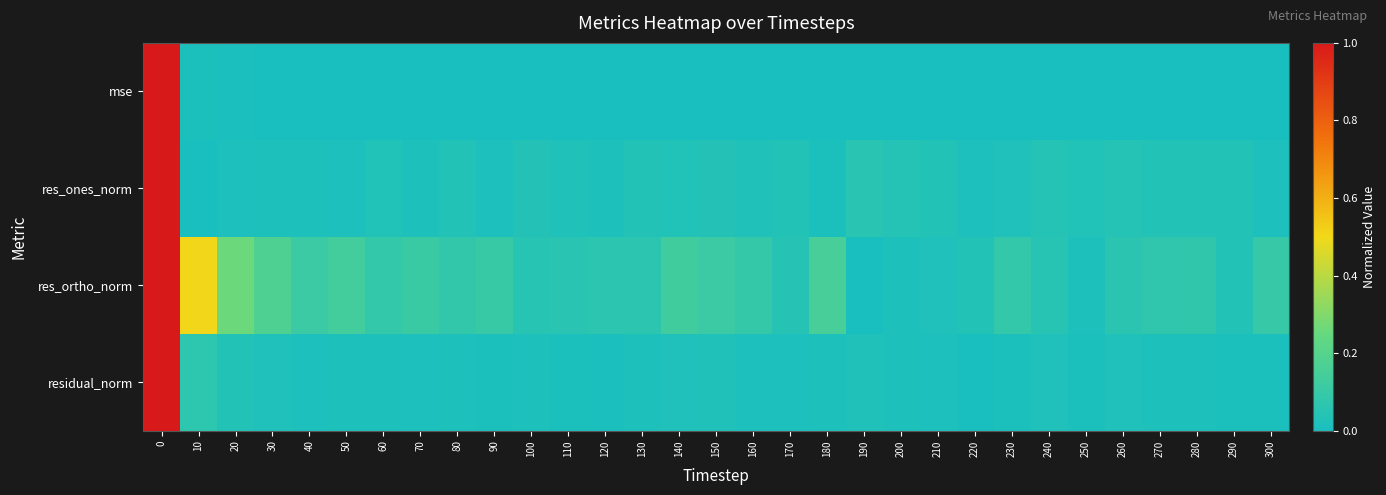

Reading left to right, extract all data points from this chart.

mse: 0=1.0	10=0.0	20=0.0	30=0.0	40=0.0	50=0.0	60=0.0	70=0.0	80=0.0	90=0.0	100=0.0	110=0.0	120=0.0	130=0.0	140=0.0	150=0.0	160=0.0	170=0.0	180=0.0	190=0.0	200=0.0	210=0.0	220=0.0	230=0.0	240=0.0	250=0.0	260=0.0	270=0.0	280=0.0	290=0.0	300=0.0
res_ones_norm: 0=1.0	10=0.0	20=0.0	30=0.0	40=0.0	50=0.0	60=0.0	70=0.0	80=0.0	90=0.0	100=0.0	110=0.0	120=0.0	130=0.0	140=0.0	150=0.0	160=0.0	170=0.0	180=0.0	190=0.1	200=0.0	210=0.0	220=0.0	230=0.0	240=0.0	250=0.0	260=0.0	270=0.0	280=0.0	290=0.0	300=0.0
res_ortho_norm: 0=1.0	10=0.5	20=0.3	30=0.2	40=0.1	50=0.1	60=0.1	70=0.1	80=0.1	90=0.1	100=0.0	110=0.1	120=0.1	130=0.1	140=0.1	150=0.1	160=0.1	170=0.0	180=0.2	190=0.0	200=0.0	210=0.0	220=0.0	230=0.1	240=0.1	250=0.0	260=0.1	270=0.1	280=0.1	290=0.0	300=0.1
residual_norm: 0=1.0	10=0.1	20=0.0	30=0.0	40=0.0	50=0.0	60=0.0	70=0.0	80=0.0	90=0.0	100=0.0	110=0.0	120=0.0	130=0.0	140=0.0	150=0.0	160=0.0	170=0.0	180=0.0	190=0.0	200=0.0	210=0.0	220=0.0	230=0.0	240=0.0	250=0.0	260=0.0	270=0.0	280=0.0	290=0.0	300=0.0